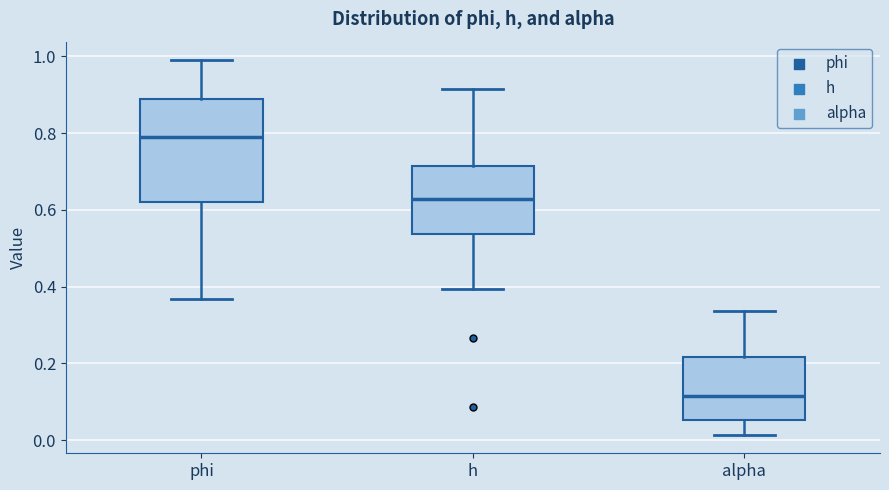

Where does the median line of the box for alpha sit on the y-axis? The values are not printed on the chart, so give them approximately, as read against the axis.

0.12